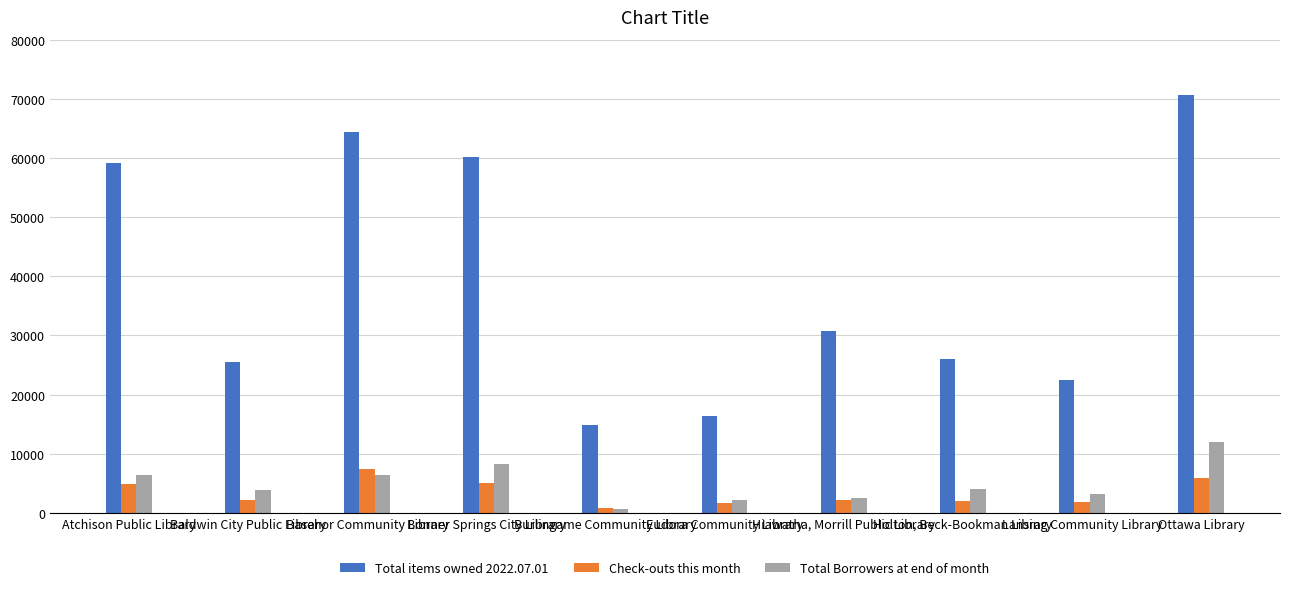

What is the value of the Total Borrowers at end of month bar at the 6th from the left?

2193